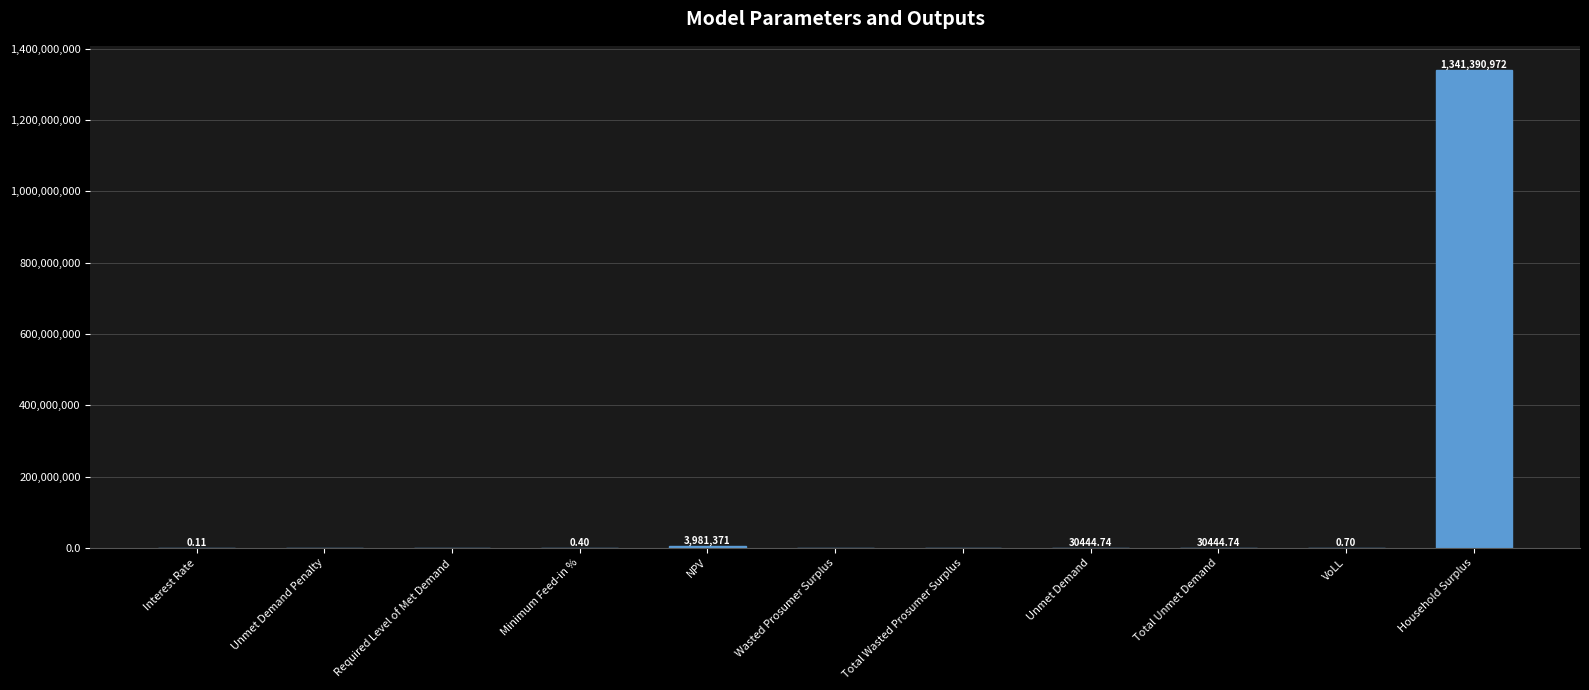

What is the sum of all values?

1345433233.7